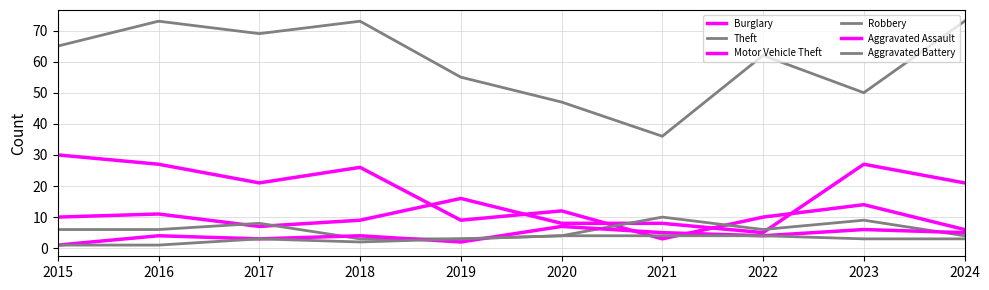

True or false: Aggravated Battery has more than 2 interior local peaks.

False